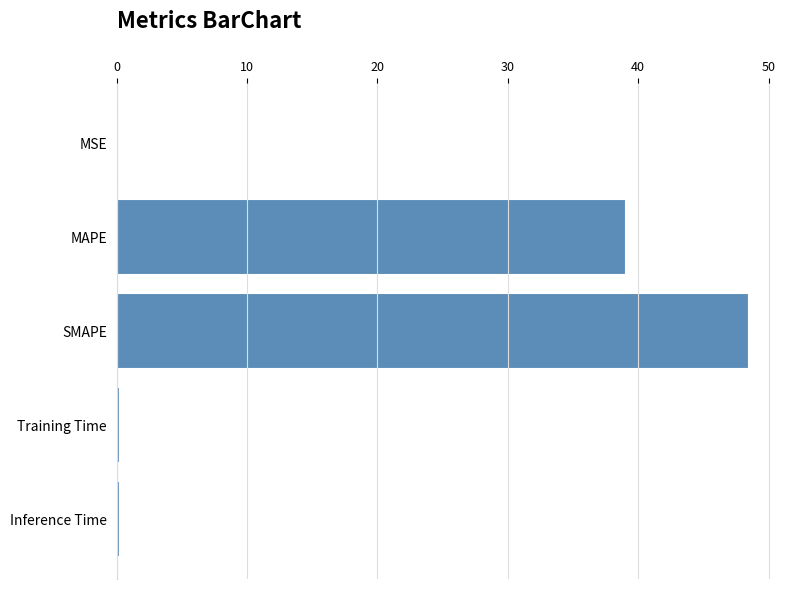

Count the number of categories in the chart.

5